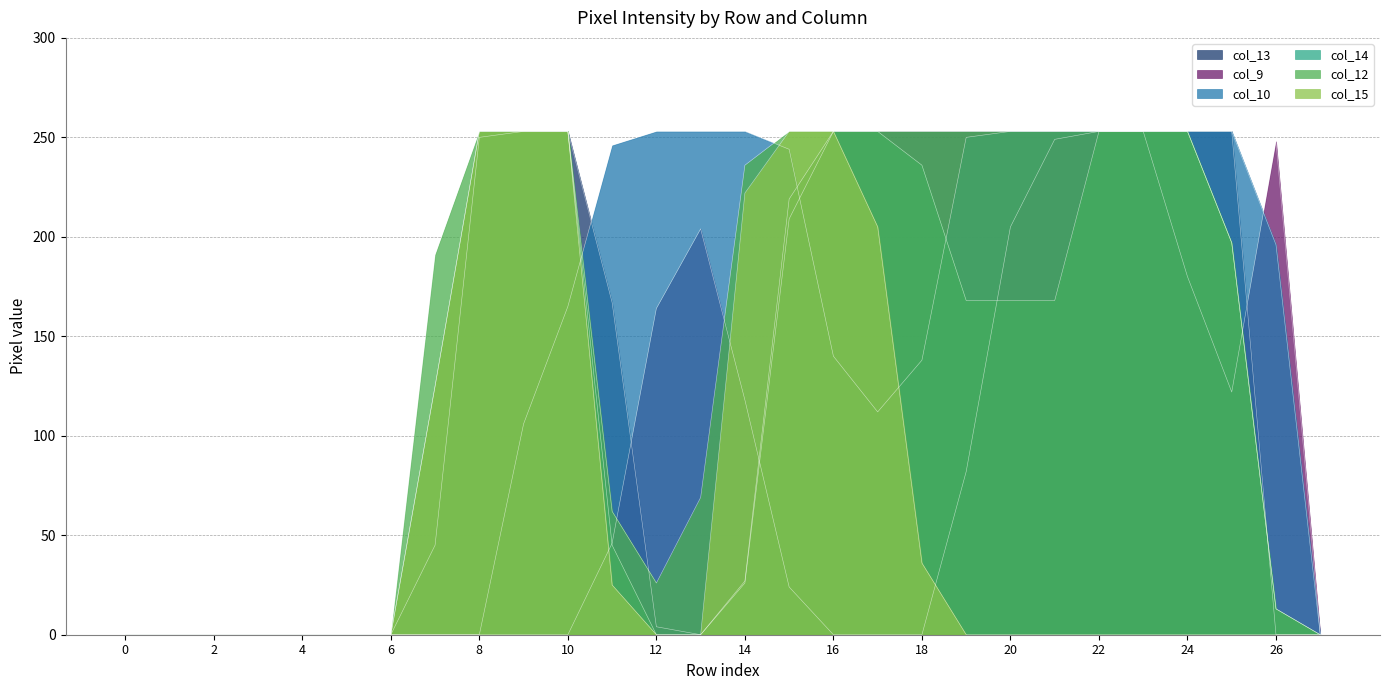

True or false: col_12 and col_15 cross at least once.

False